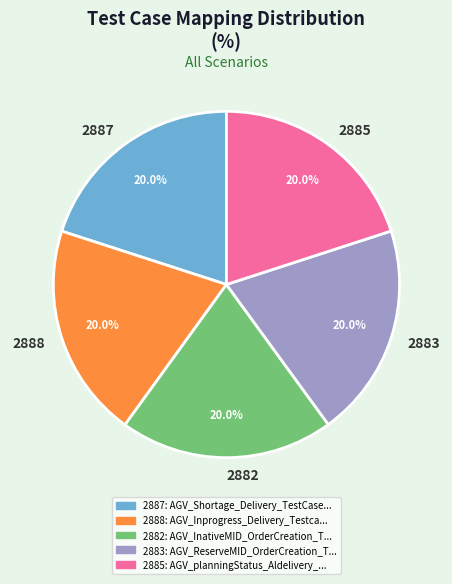

What portion of the pie excludes 2882?

80.0%